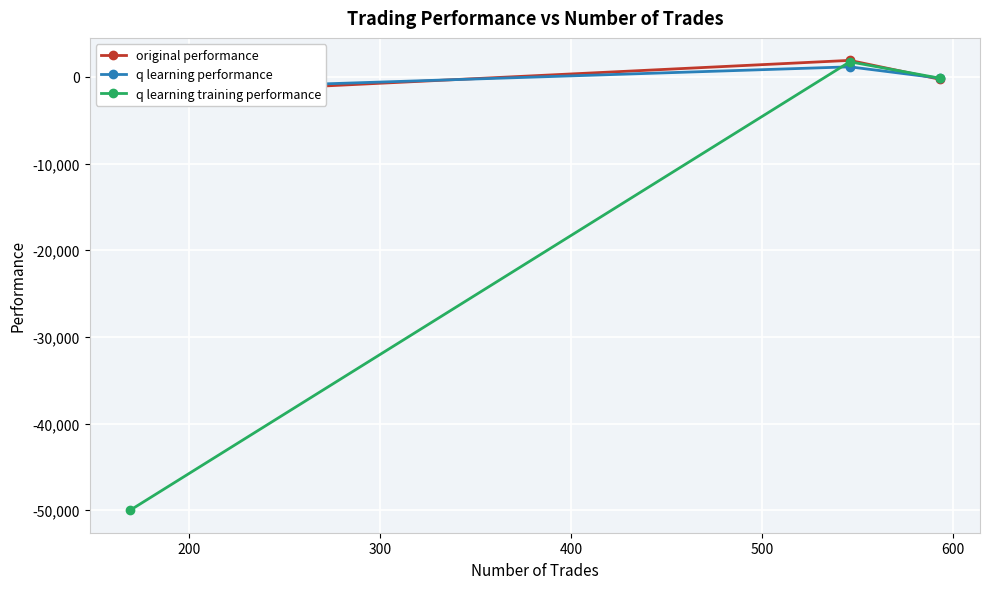

Which series has the largest range (max minus min)?

q learning training performance